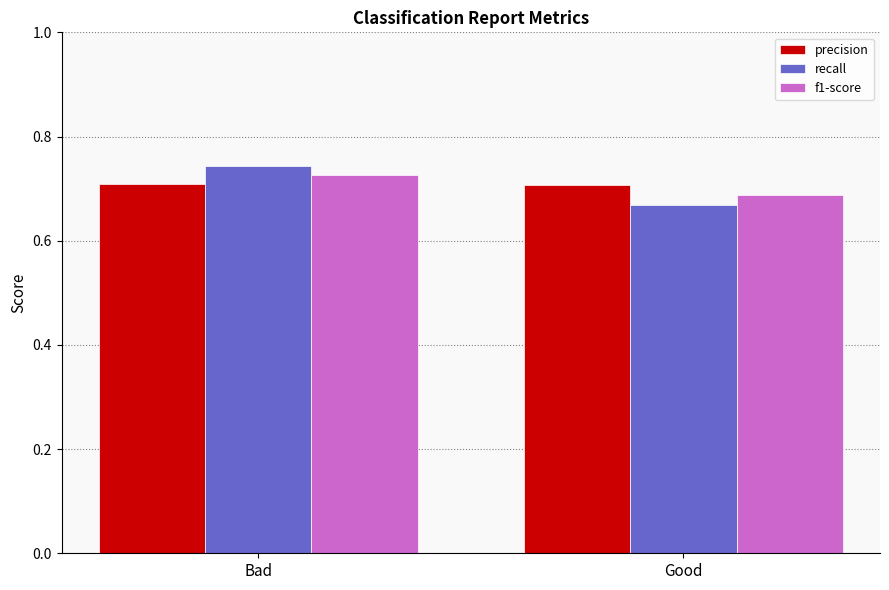

Are the bars horizontal?

No